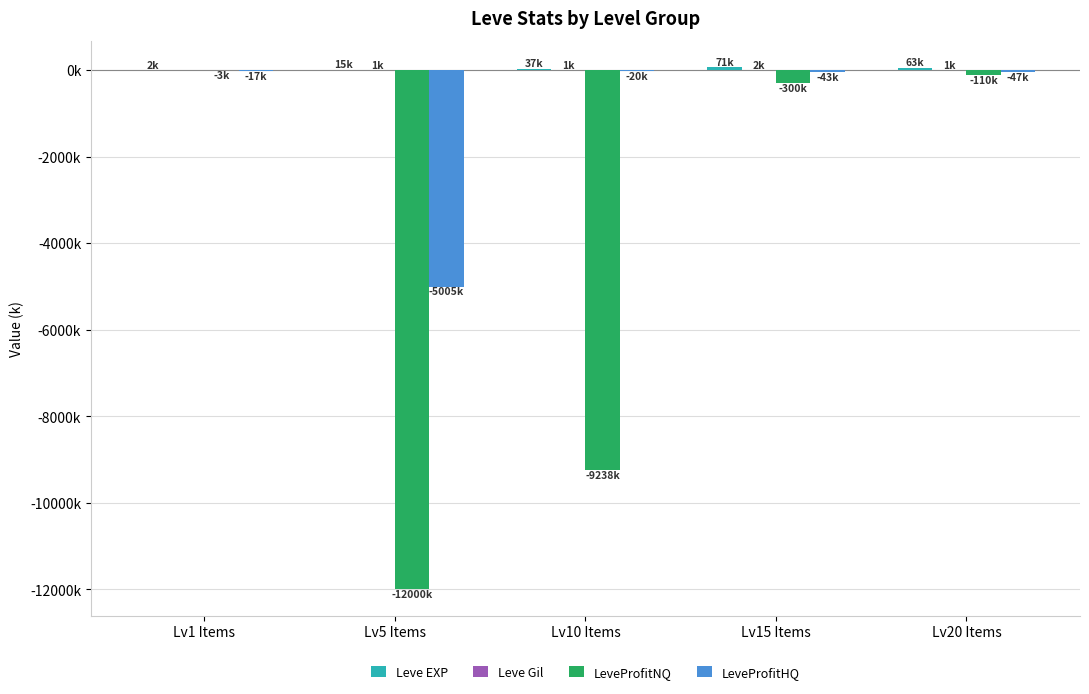

Does the chart contain stacked bars?

No